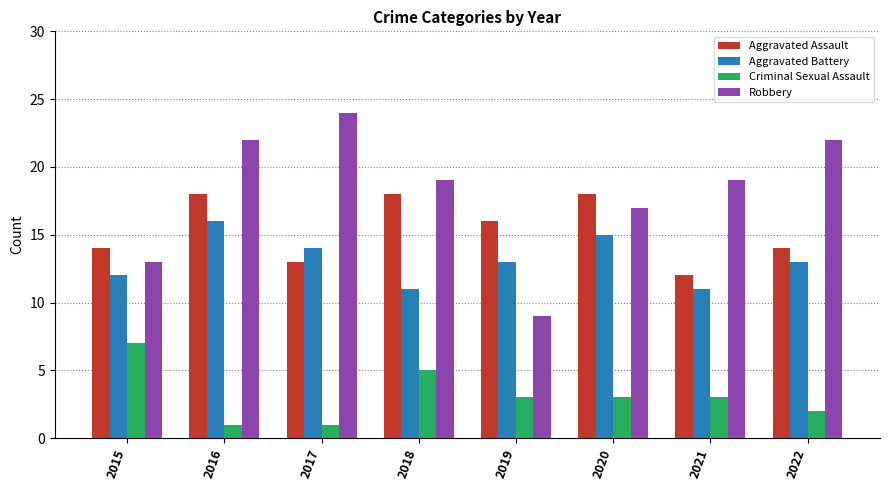

Rank the series by their average value, from highest to lowest.

Robbery, Aggravated Assault, Aggravated Battery, Criminal Sexual Assault